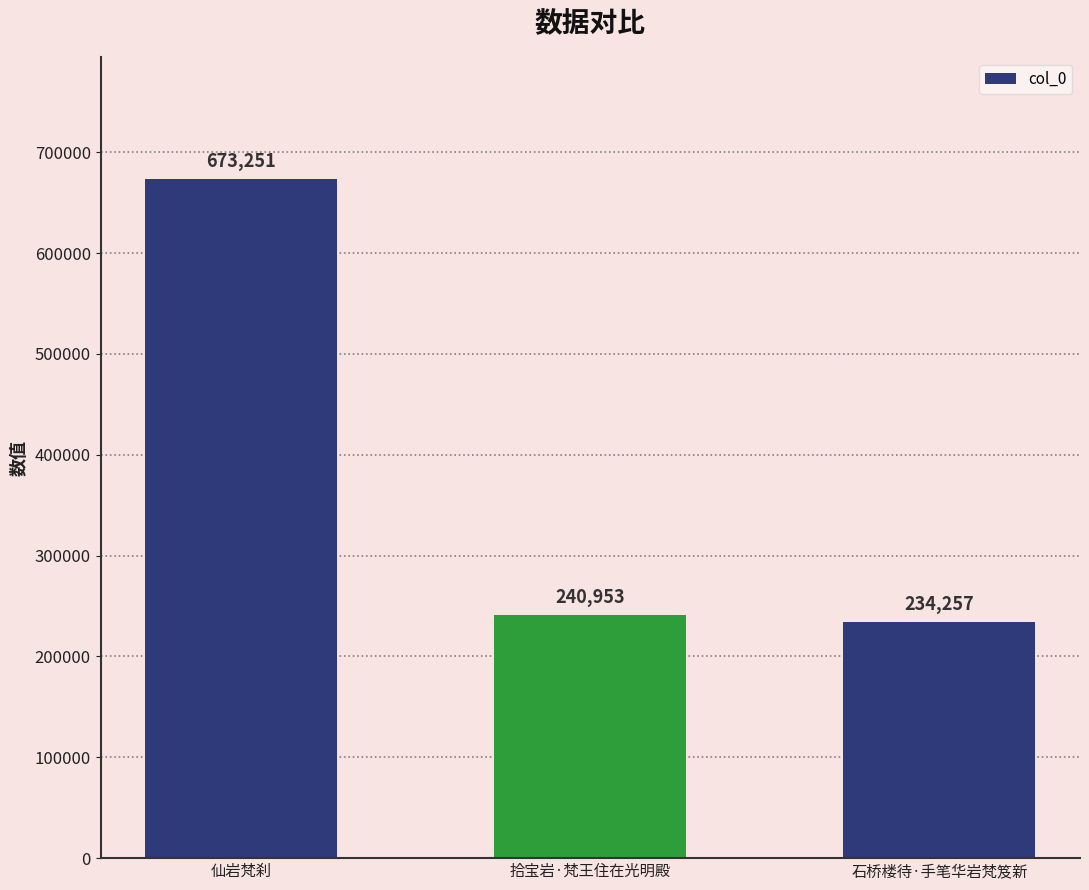

Is it true that the value at 拾宝岩·梵王住在光明殿 is 240953?

True